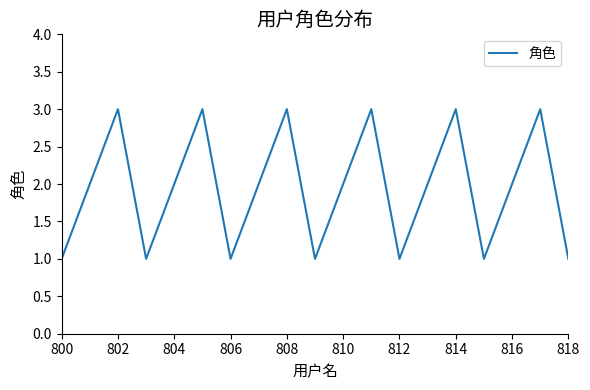

What is the greatest value displayed?

3